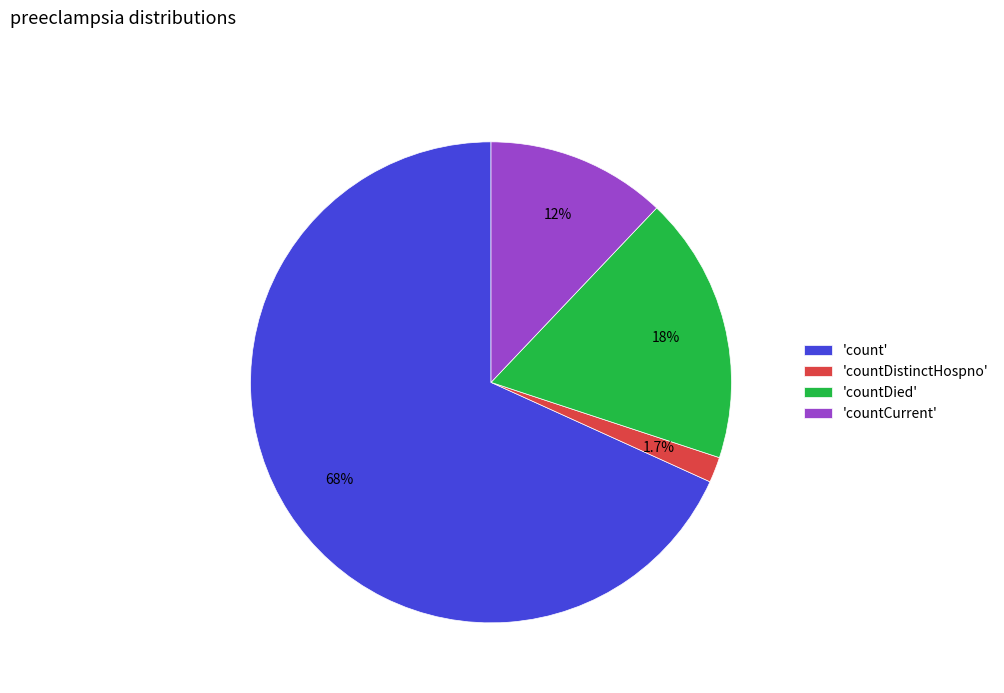

To the nearest percent, what is the difference between the largest and smallest slice percentages?

66%